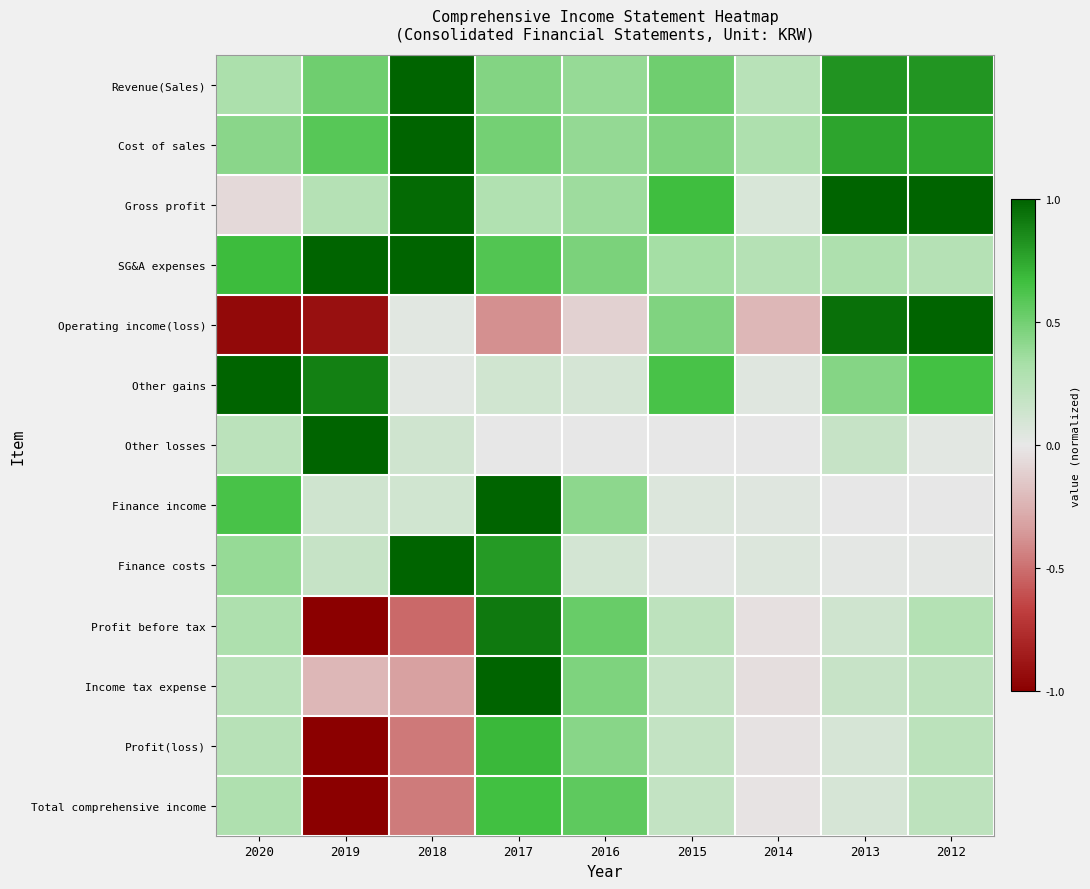

At which category is the sum across all series the highest?

2017